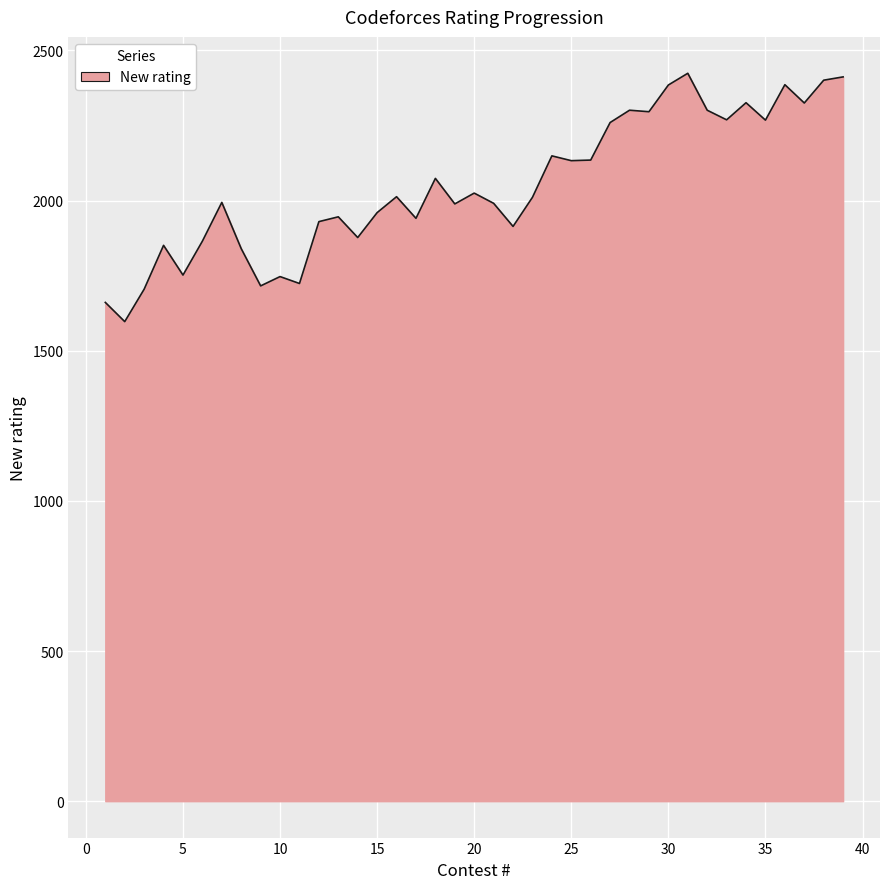

What is the minimum value shown in the chart?

1597